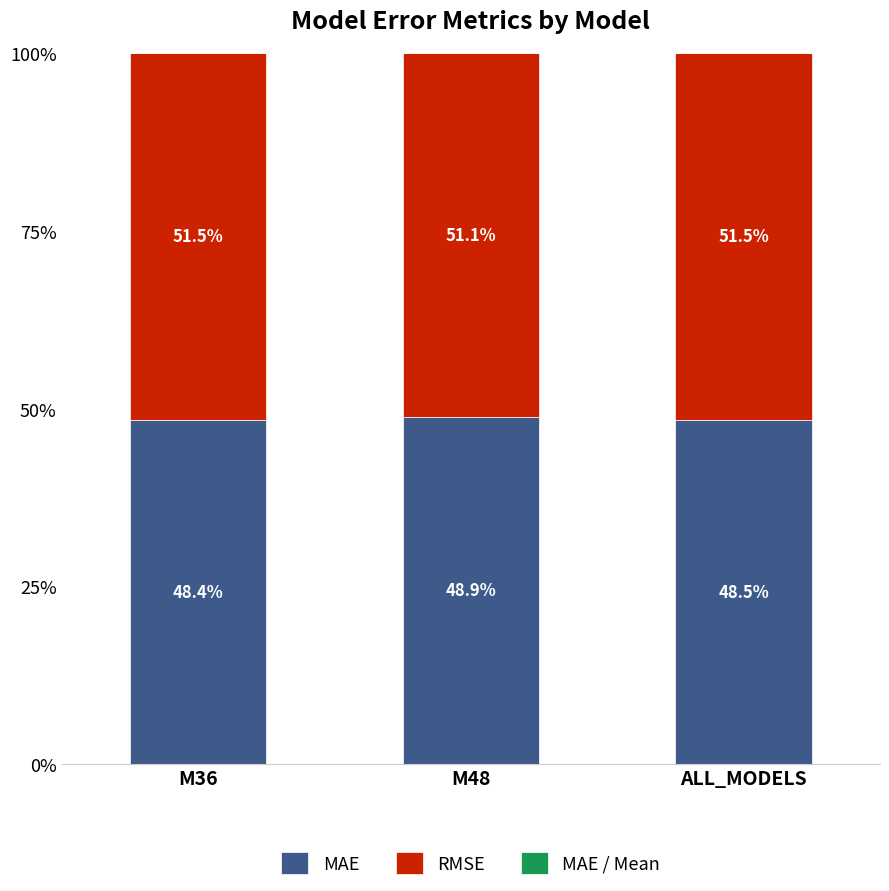

Read the MAE value at M48.

48.9